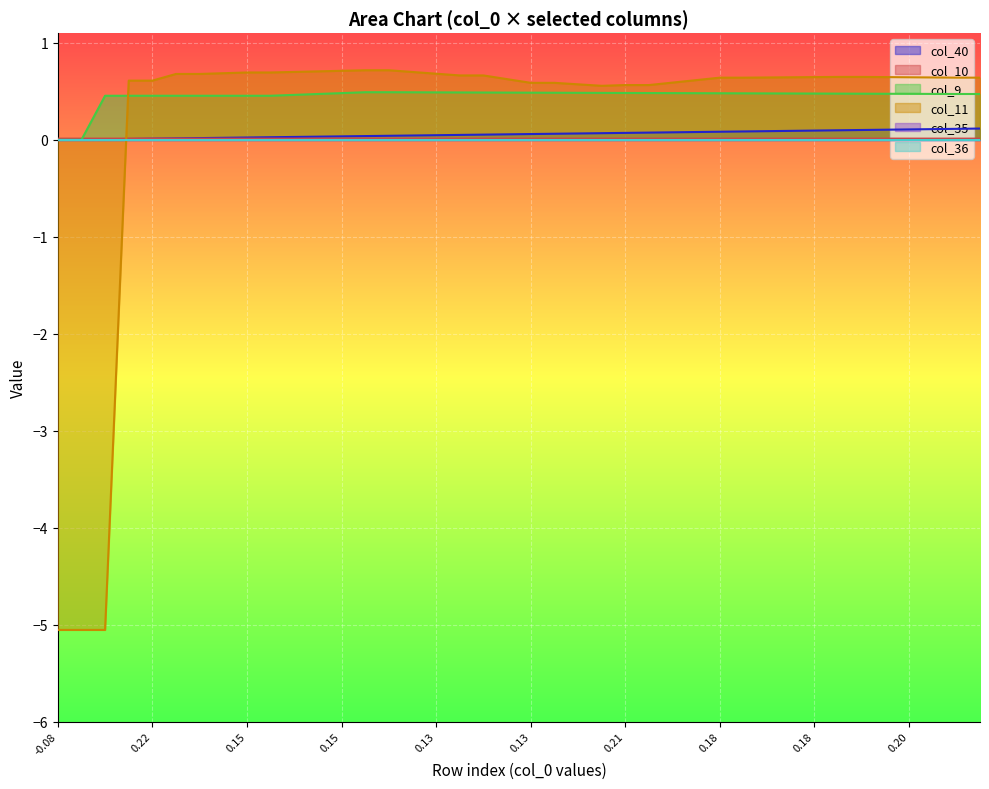

What is the spread (max minus min) of values at -0.08?

5.1